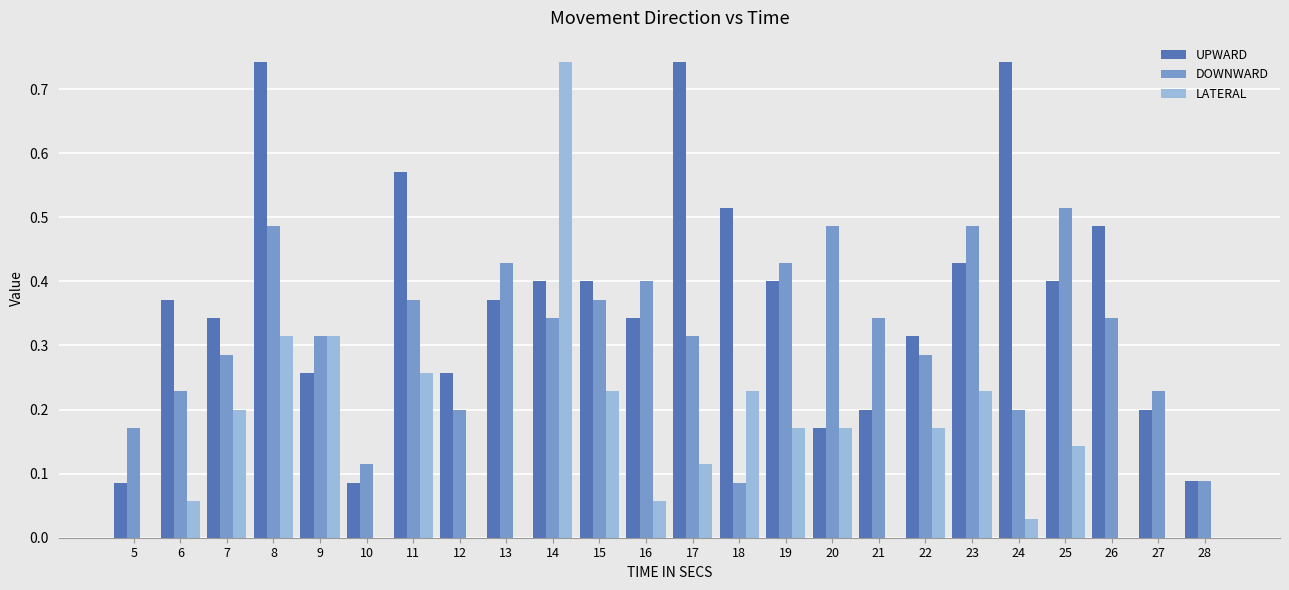

Which series changed the most between 9 and 28?

LATERAL